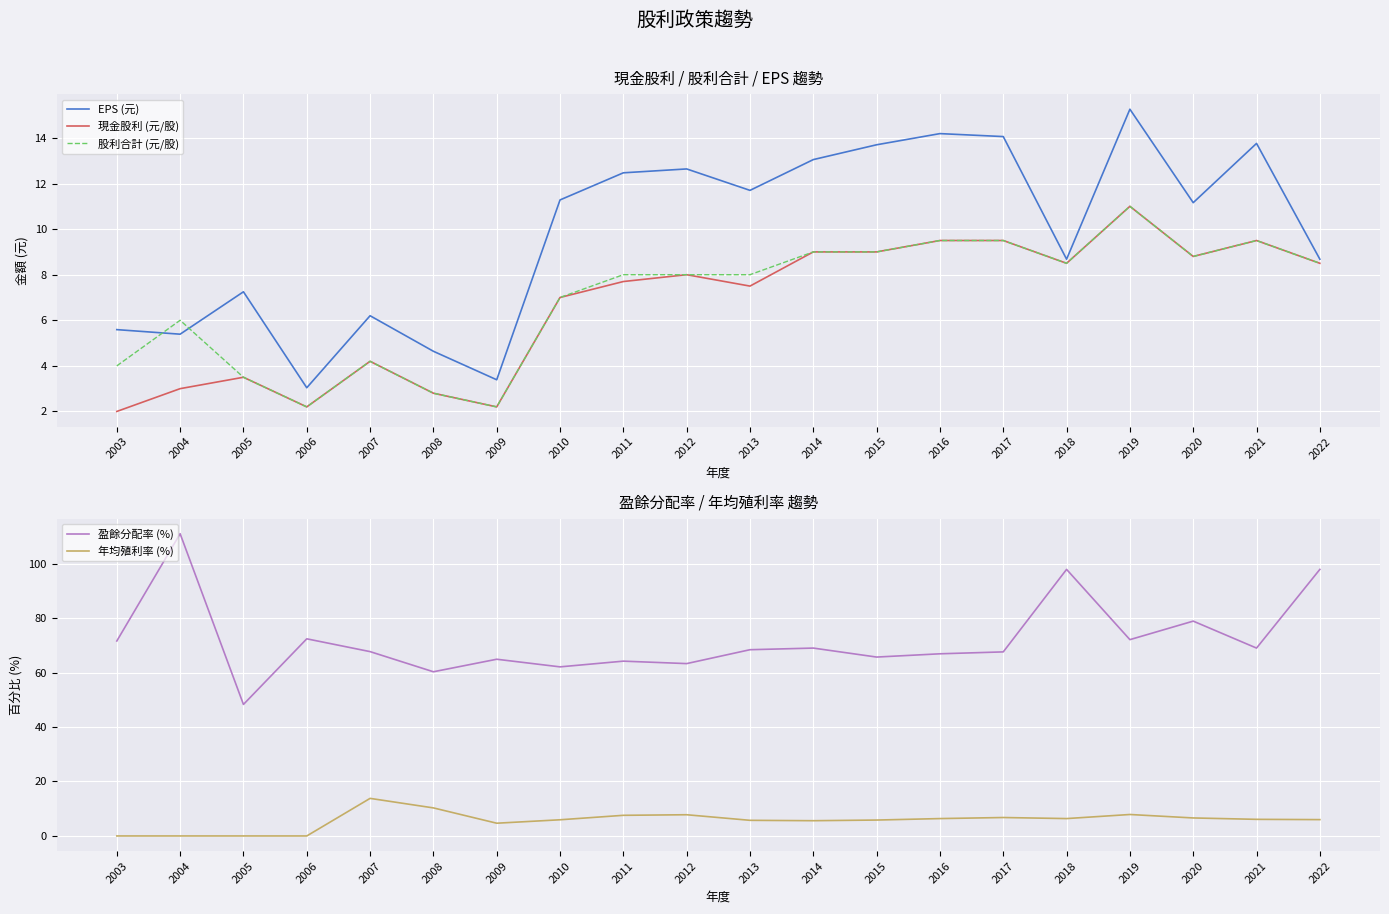

Which has a higher value, 2018 or 2015?

2015